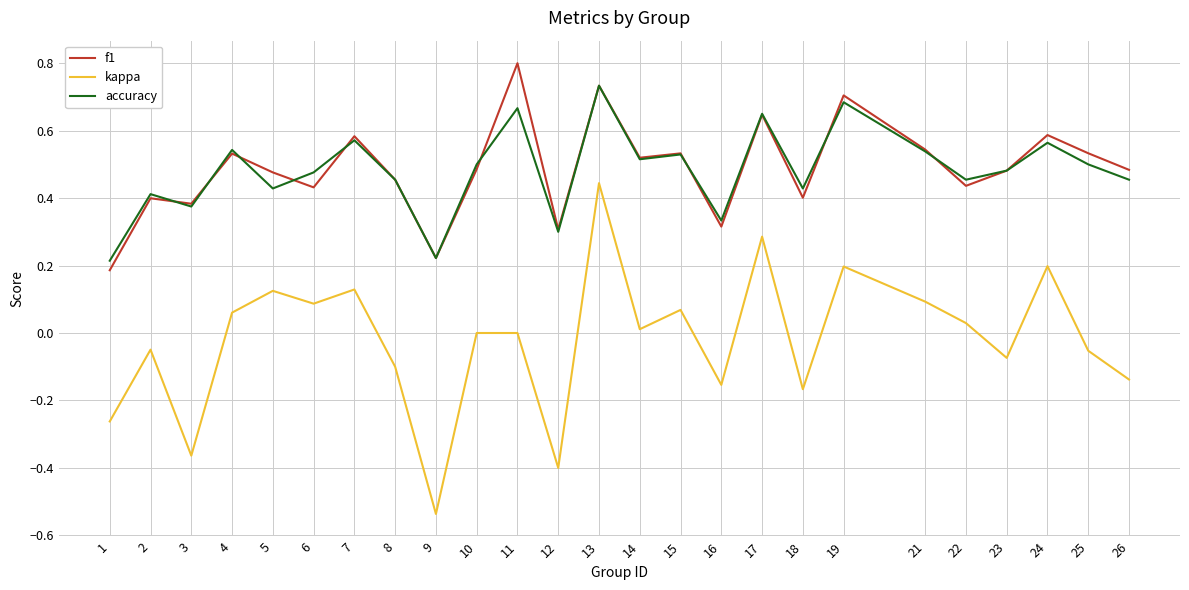

Which series has the largest range (max minus min)?

kappa